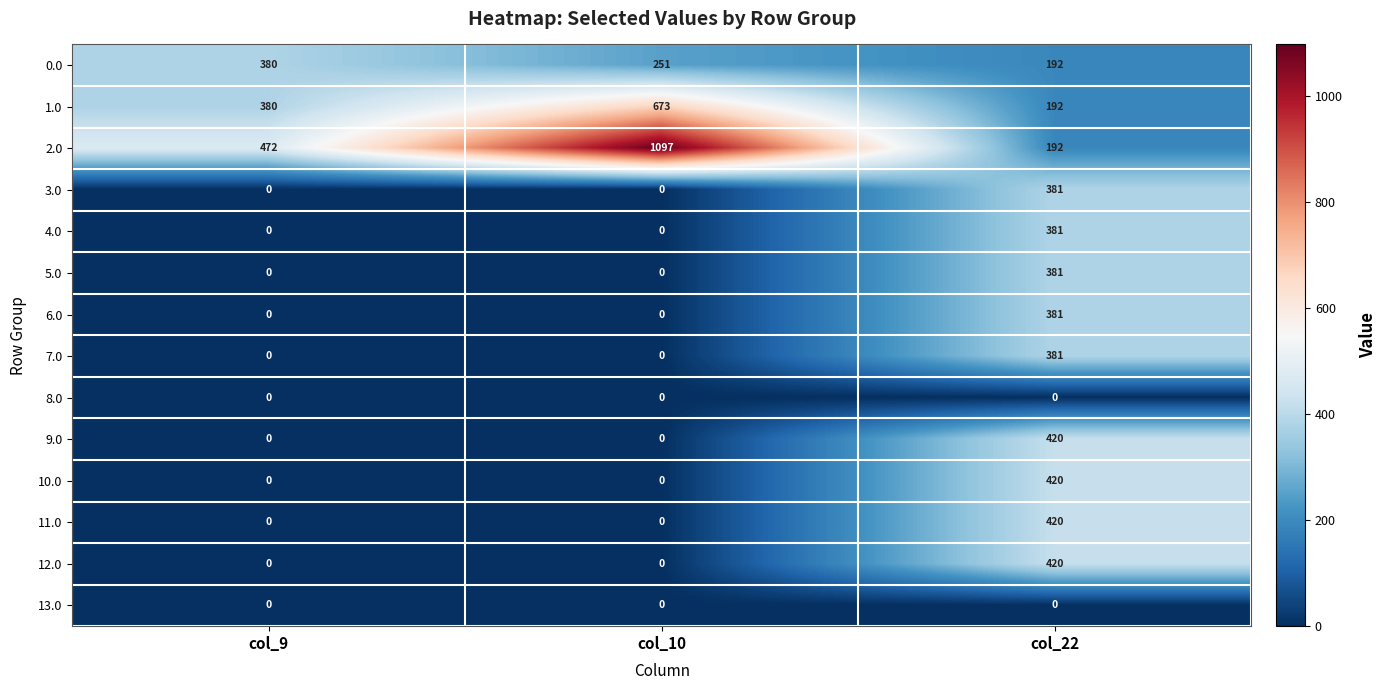

What value does the 2.0 series have at col_22, to the nearest 100?

200